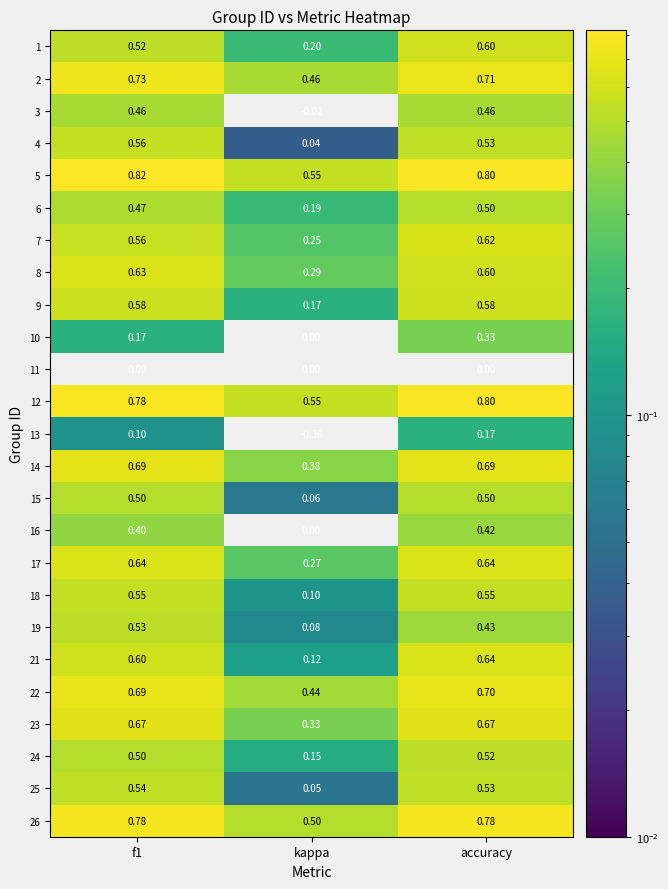

At which label is 18 closest to 0?

kappa